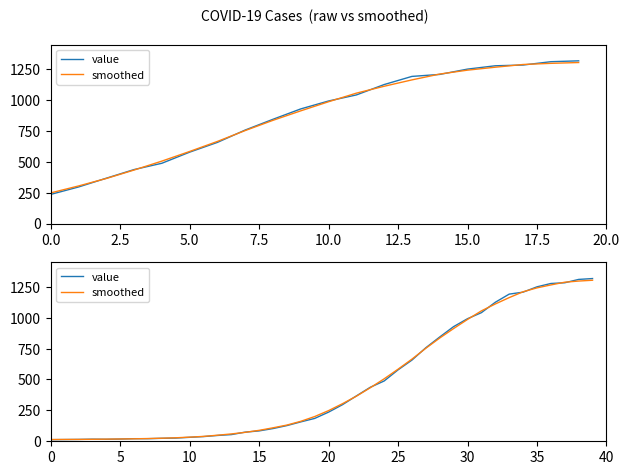

Which series has the largest total across all categories?

value